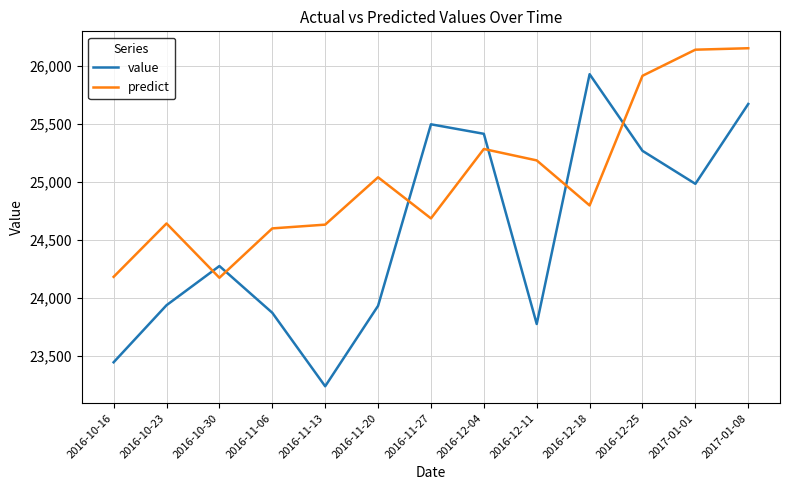

True or false: value and predict intersect in this chart.

True